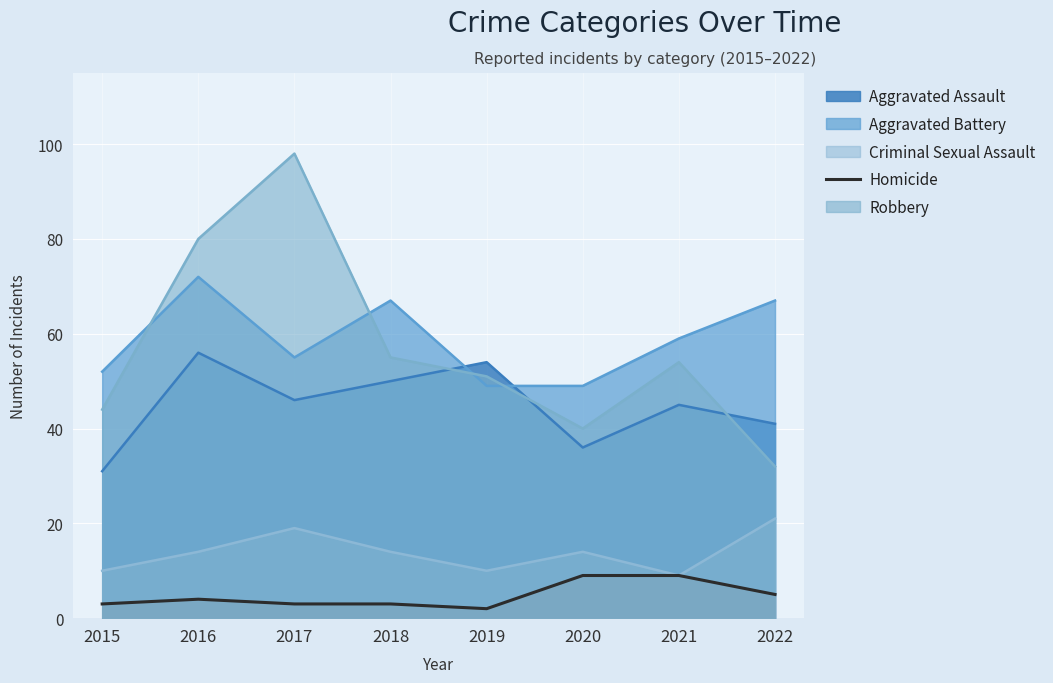

Is it true that the value at 2019 is 1?

False